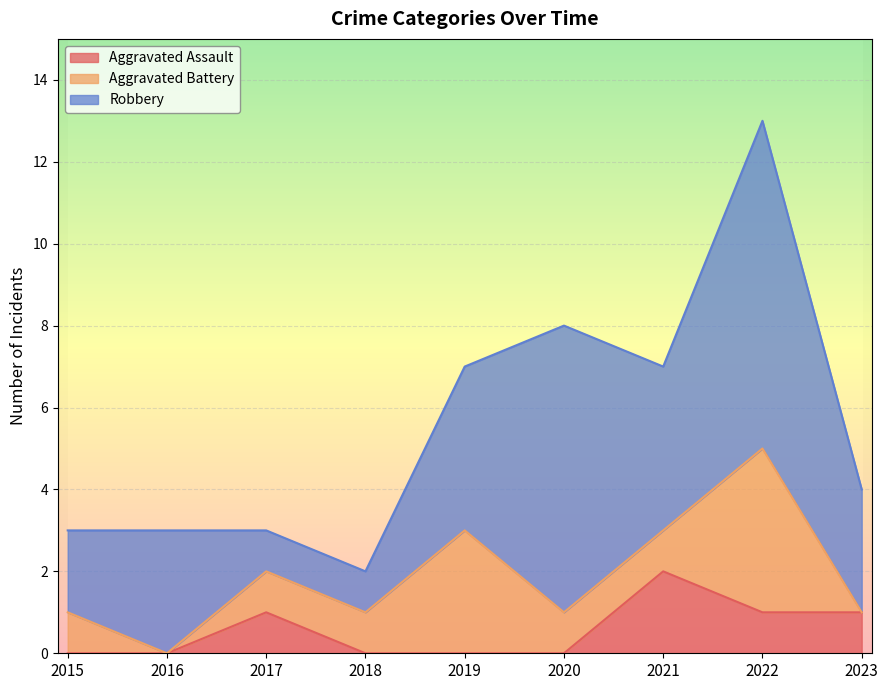

Rank the series at 2019 from highest to lowest value.

Robbery, Aggravated Battery, Aggravated Assault